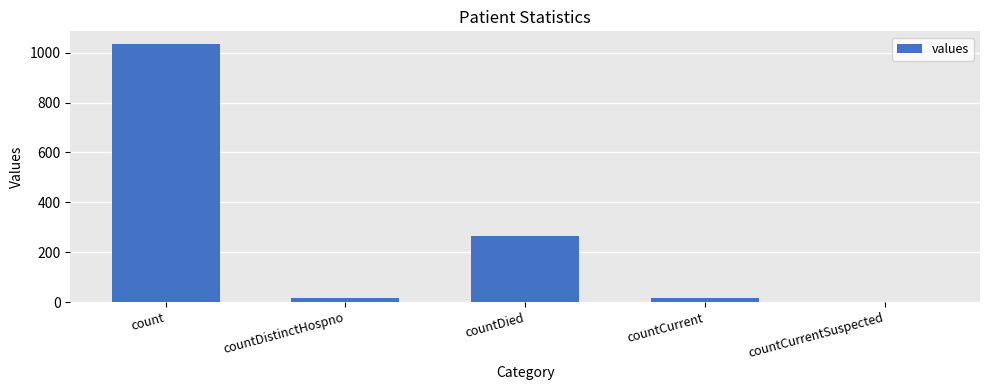

What is the sum of the values at countDied and countDistinctHospno?

282